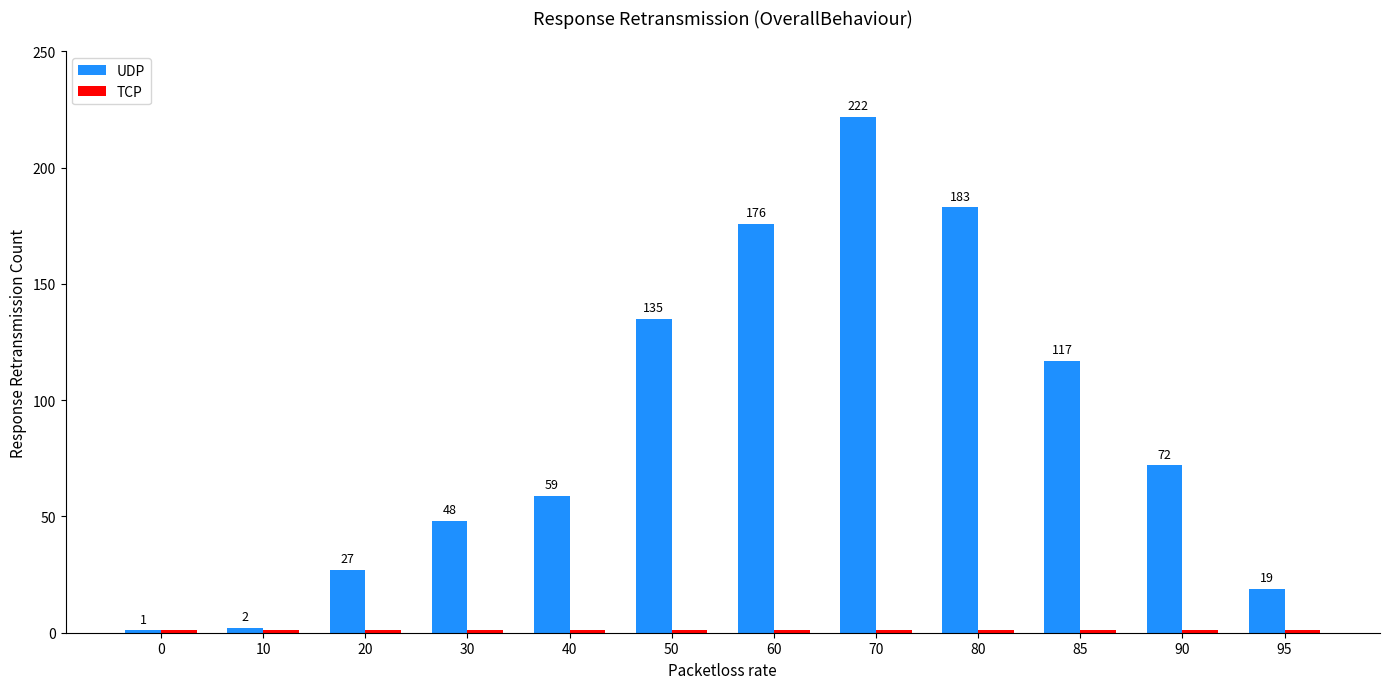

Which label corresponds to the largest value in the chart?

70